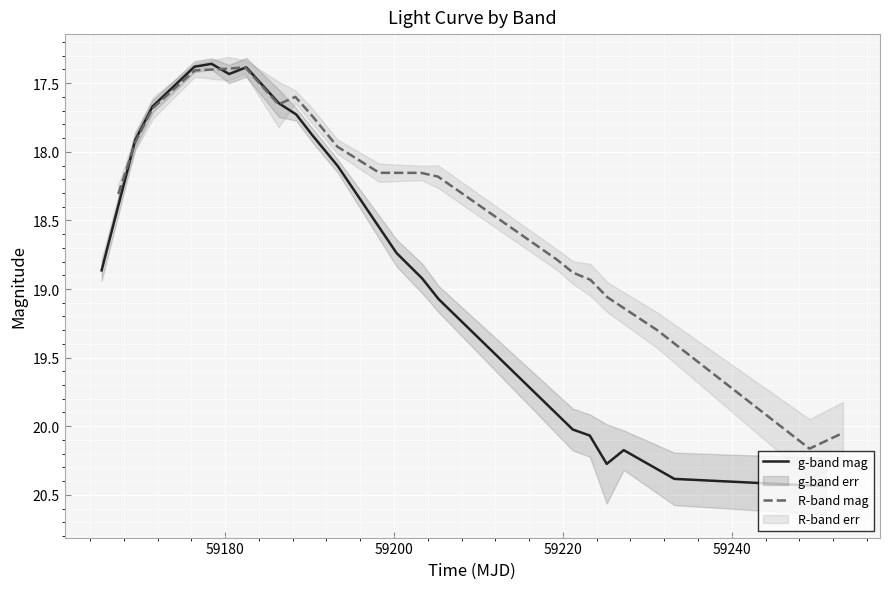

What is the highest value of the R-band mag series?

20.2